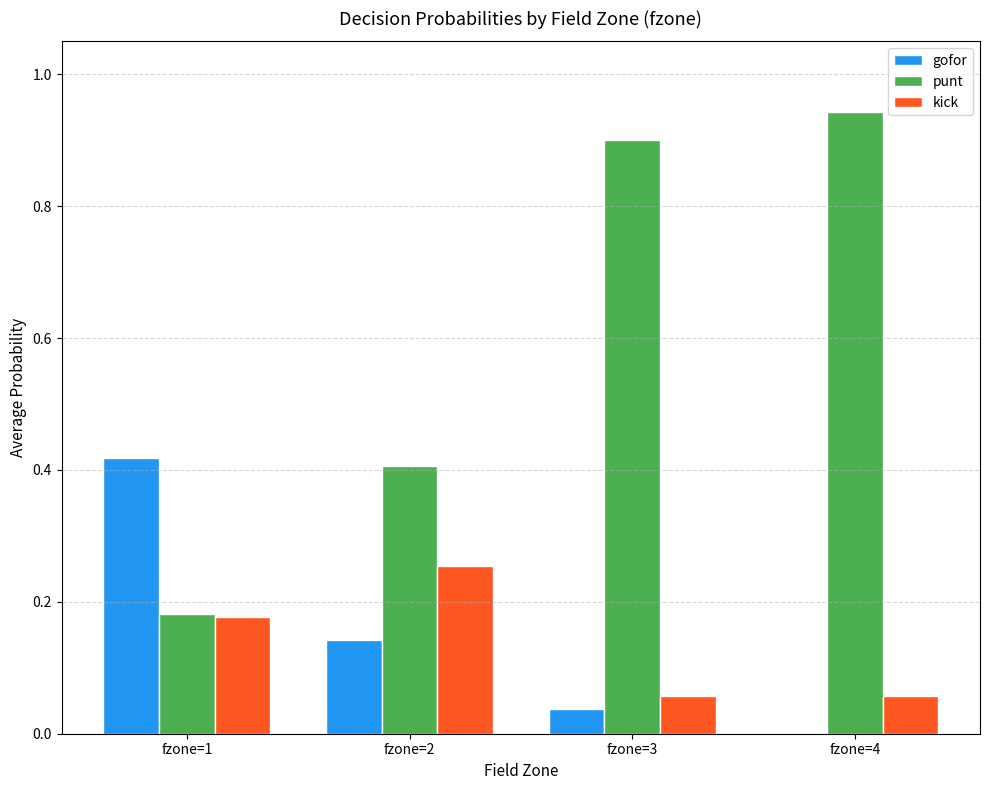

What is the sum of all punt values?

2.4